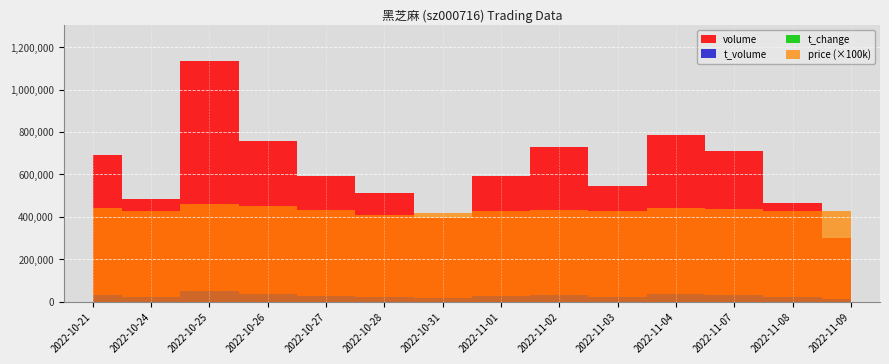

Which category has the highest value across all series?

2022-10-25